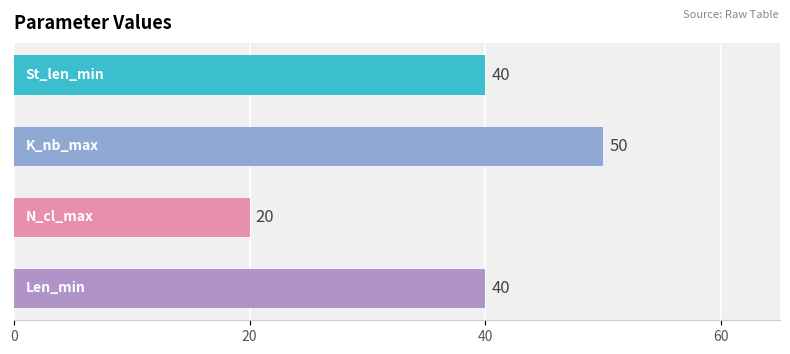

List the series in order of their peak value, lowest first.

N_cl_max, St_len_min, Len_min, K_nb_max